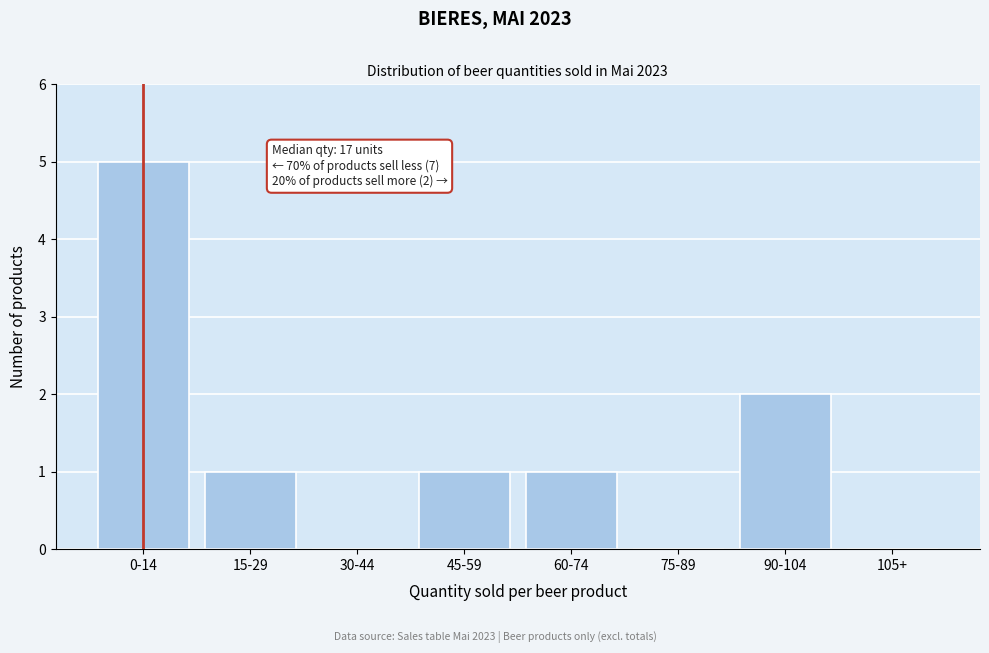

Reading left to right, list all the values displayed in this chart.

0-14=5	15-29=1	30-44=0	45-59=1	60-74=1	75-89=0	90-104=2	105+=0